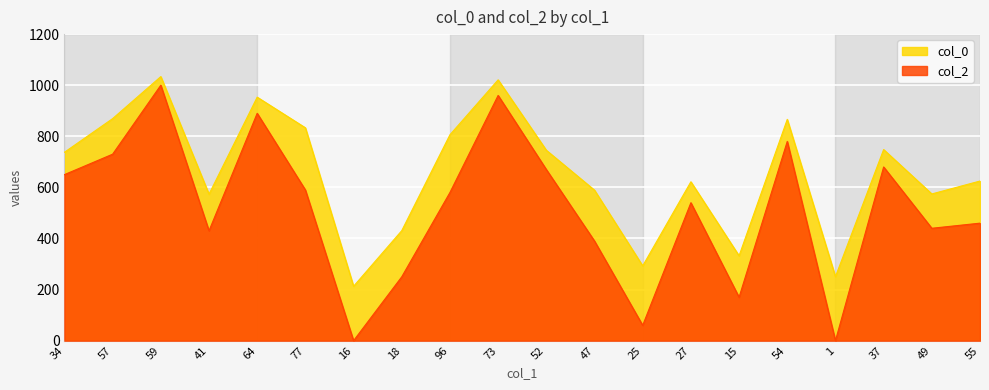

True or false: col_0 has a value of 833.3 at 77.

True